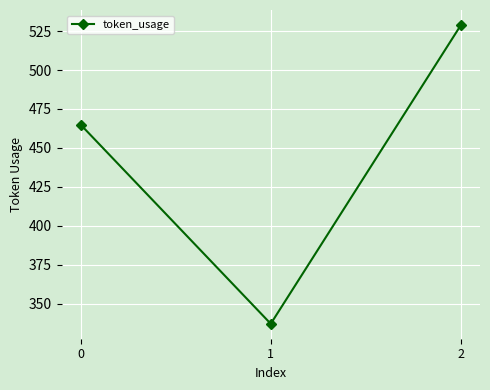

The value at 1 is 337. True or false?

True